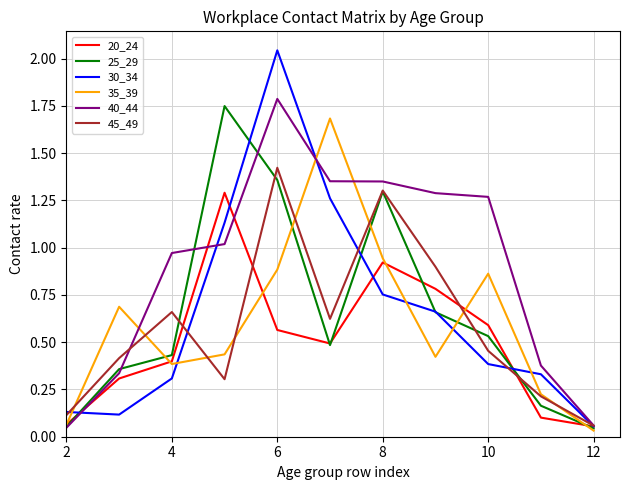

True or false: 20_24 and 25_29 intersect in this chart.

True